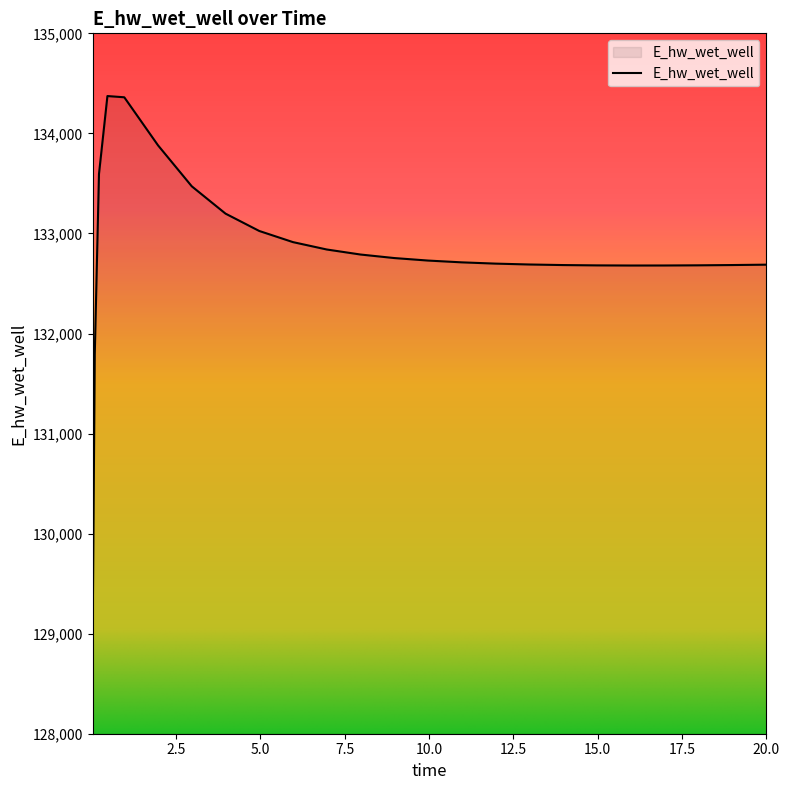

What is the smallest value displayed?

128975.5